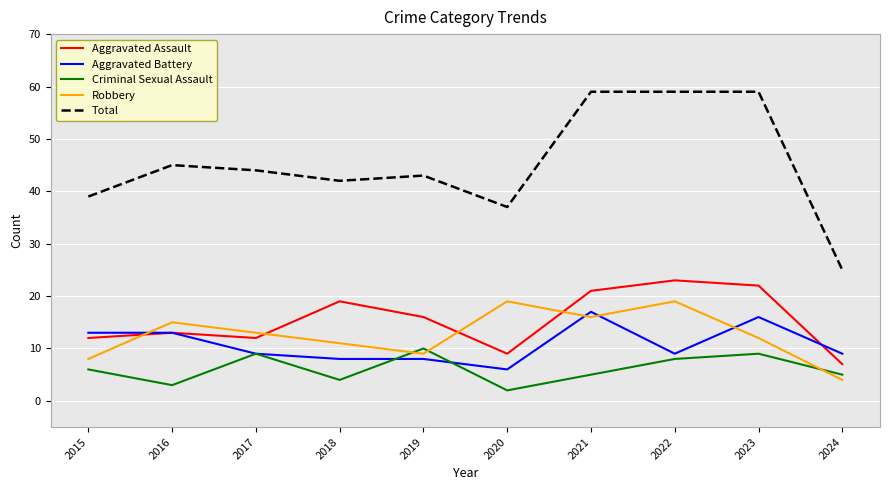

True or false: Total and Robbery intersect in this chart.

False